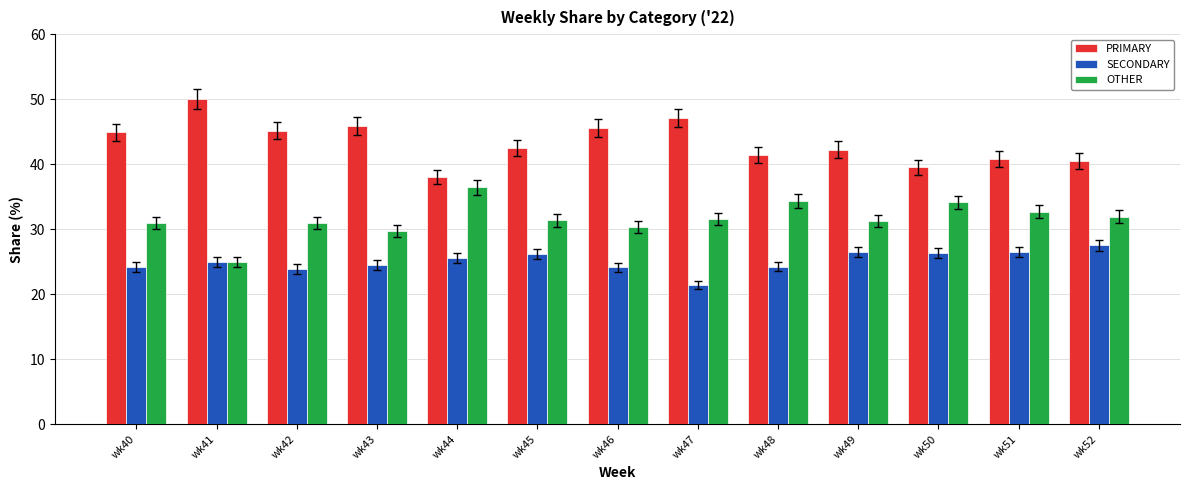

Is it true that PRIMARY equals 29.5 at wk40?

False